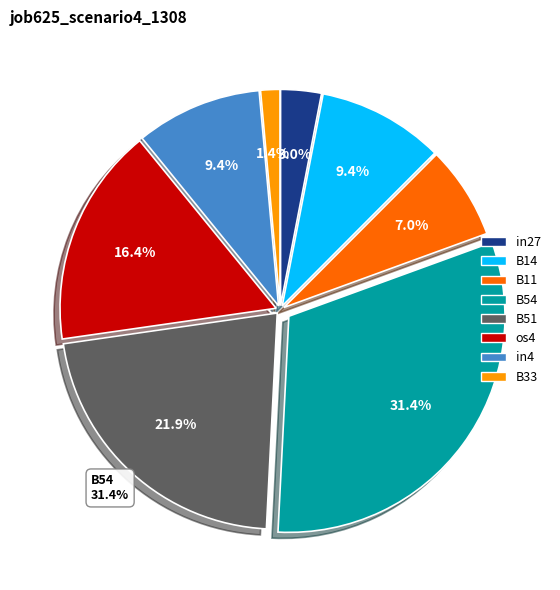

What is the smallest slice in the pie chart?

B33